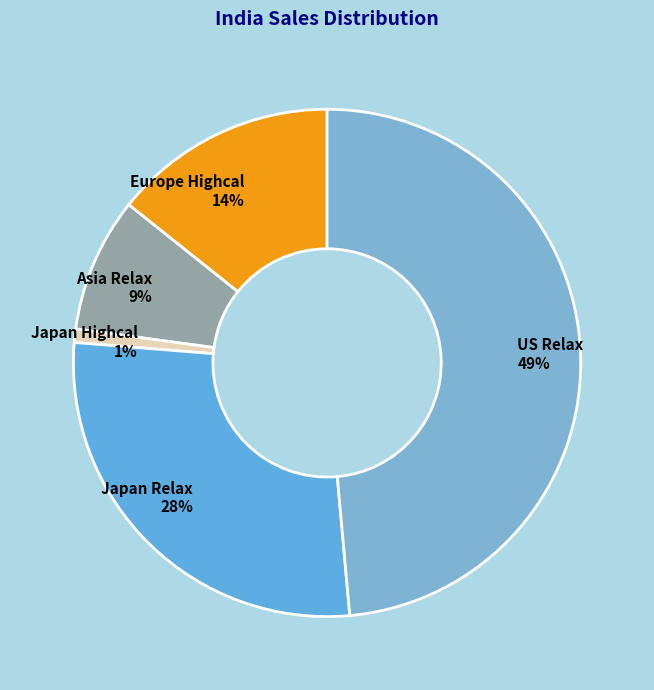

True or false: Japan Highcal 1% accounts for 15% of the total.

False